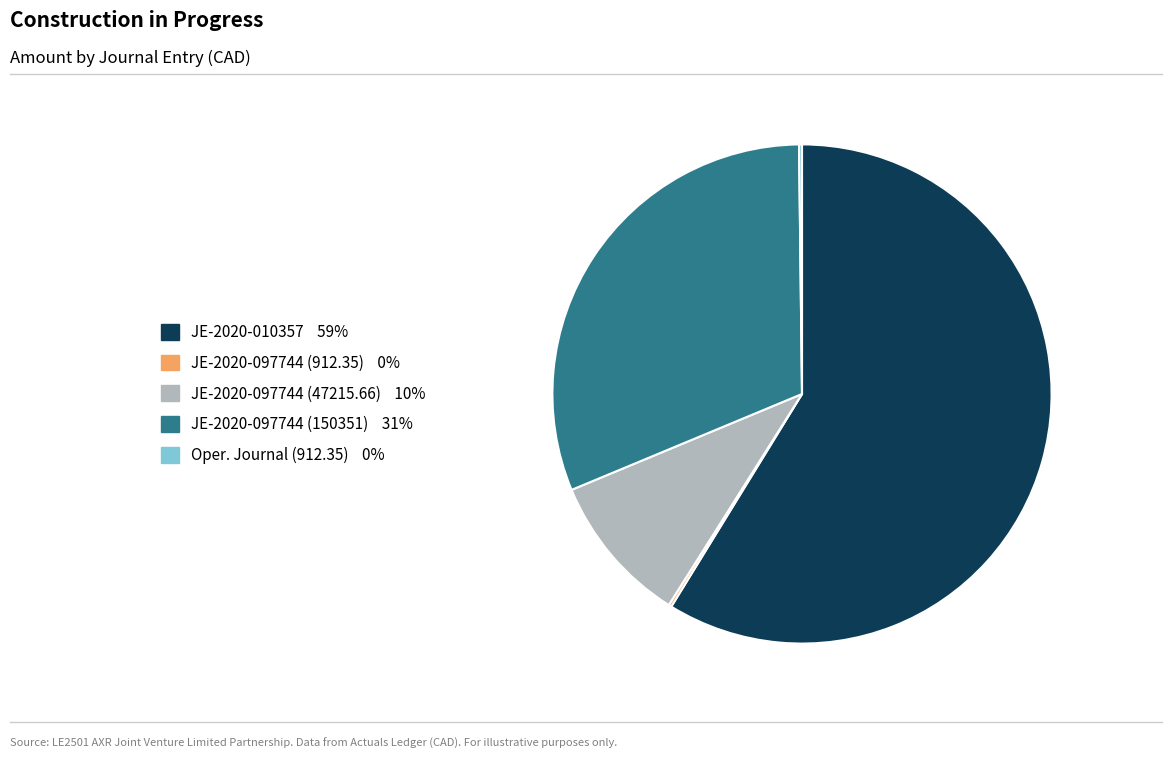

Does any single category account for the majority?

Yes